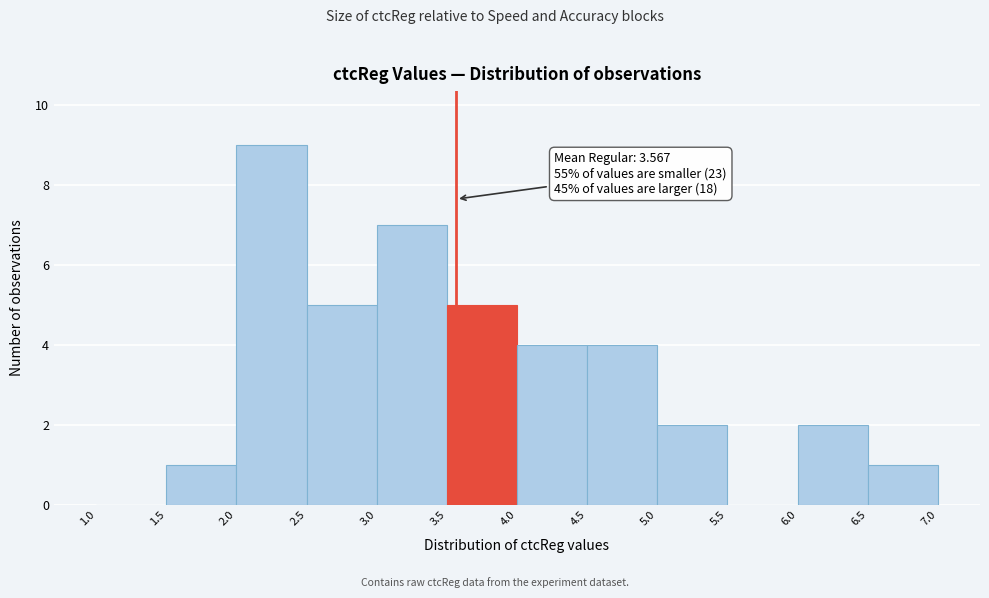

Over which range of the x-axis is the bar tallest?

2.0 to 2.5